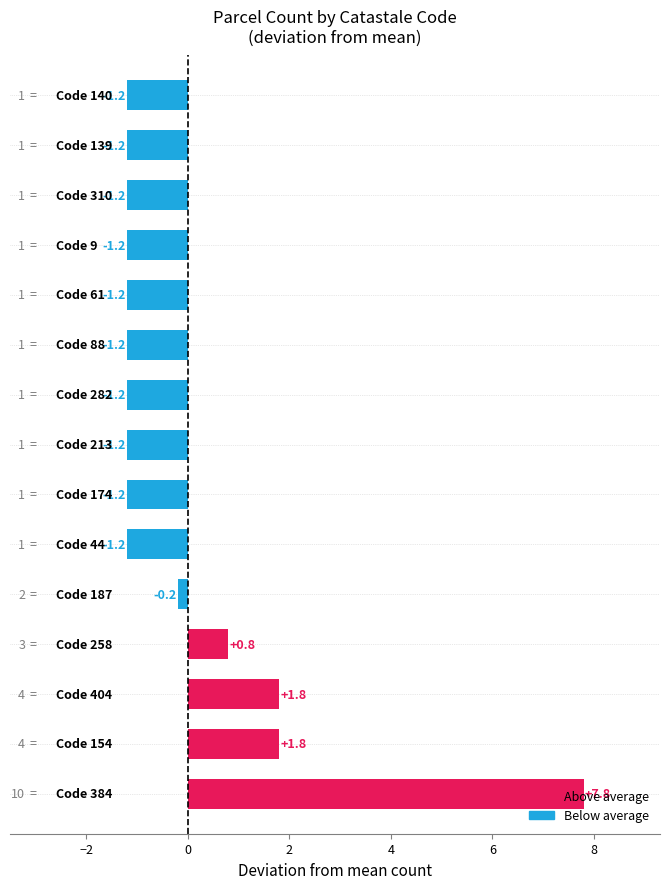

What is the minimum value shown in the chart?

-1.2